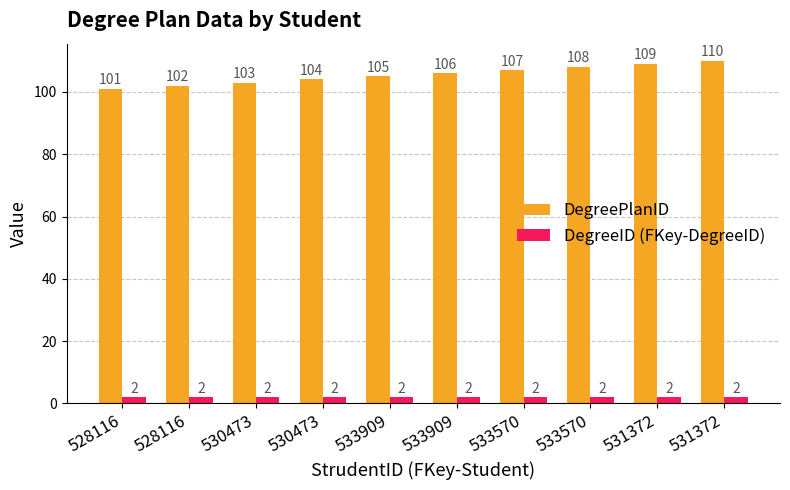

Which has a higher value, 533909 or 533570?

533570